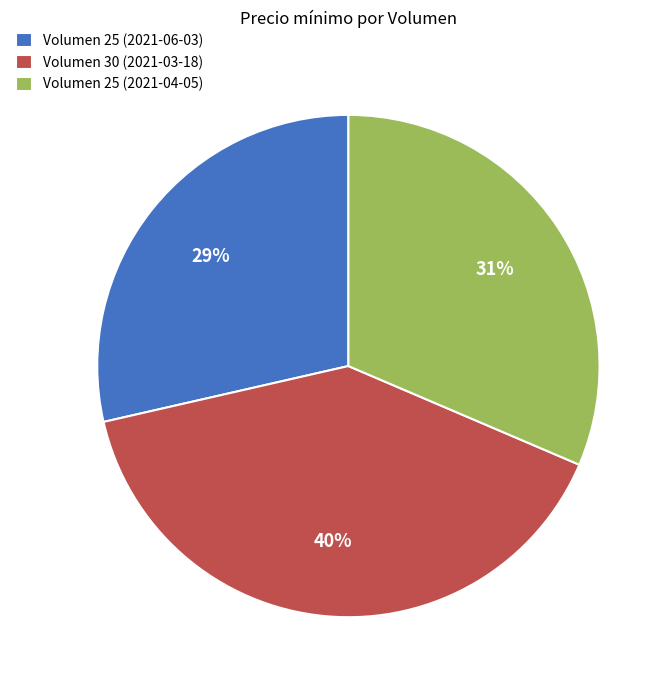

To the nearest percent, what is the difference between the Volumen 30 (2021-03-18) and Volumen 25 (2021-04-05) slice percentages?

9%